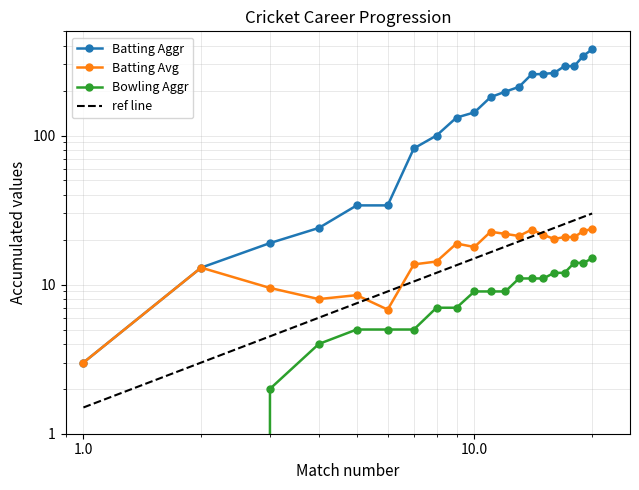

Reading right to left, extract all data points from this chart.

Batting Aggr: 378.0	343.0	292.0	292.0	263.0	259.0	257.0	212.0	197.0	181.0	143.0	132.0	100.0	82.0	34.0	34.0	24.0	19.0	13.0	3.0
Batting Avg: 23.6	22.9	20.9	20.9	20.2	21.6	23.4	21.2	21.9	22.6	17.9	18.9	14.3	13.7	6.8	8.5	8.0	9.5	13.0	3.0
Bowling Aggr: 15.0	14.0	14.0	12.0	12.0	11.0	11.0	11.0	9.0	9.0	9.0	7.0	7.0	5.0	5.0	5.0	4.0	2.0	0.0	0.0